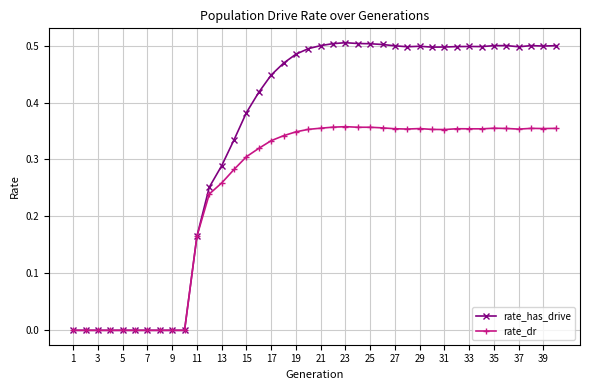

Rank the series by their average value, from highest to lowest.

rate_has_drive, rate_dr